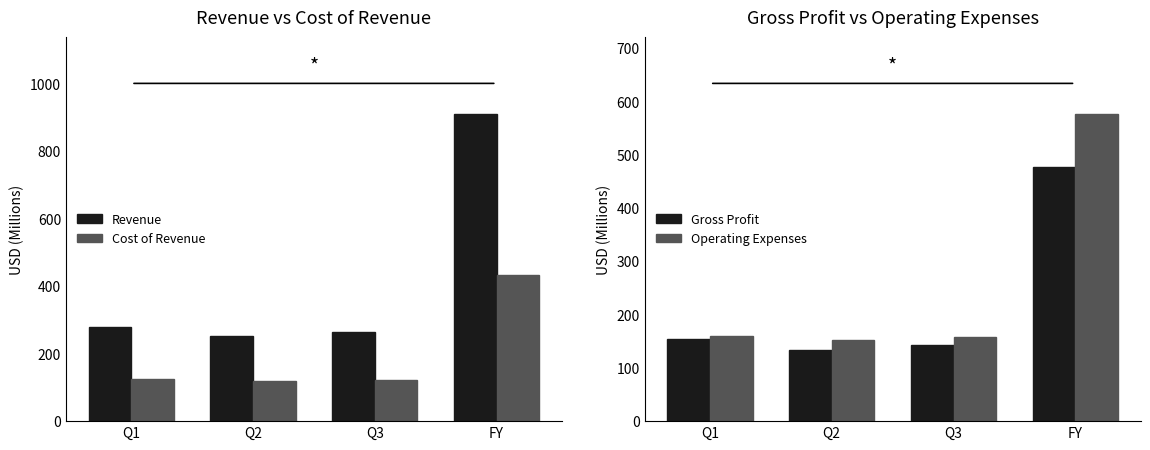

What is the value of the Revenue bar at the 4th from the left?

910.5